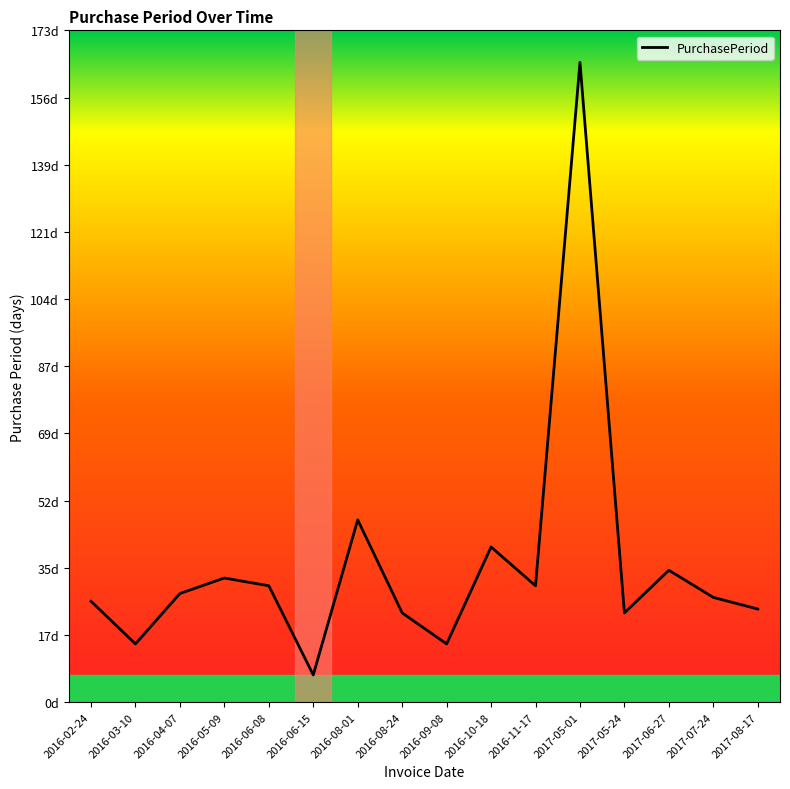

Does the chart display data point markers on the line(s)?

No